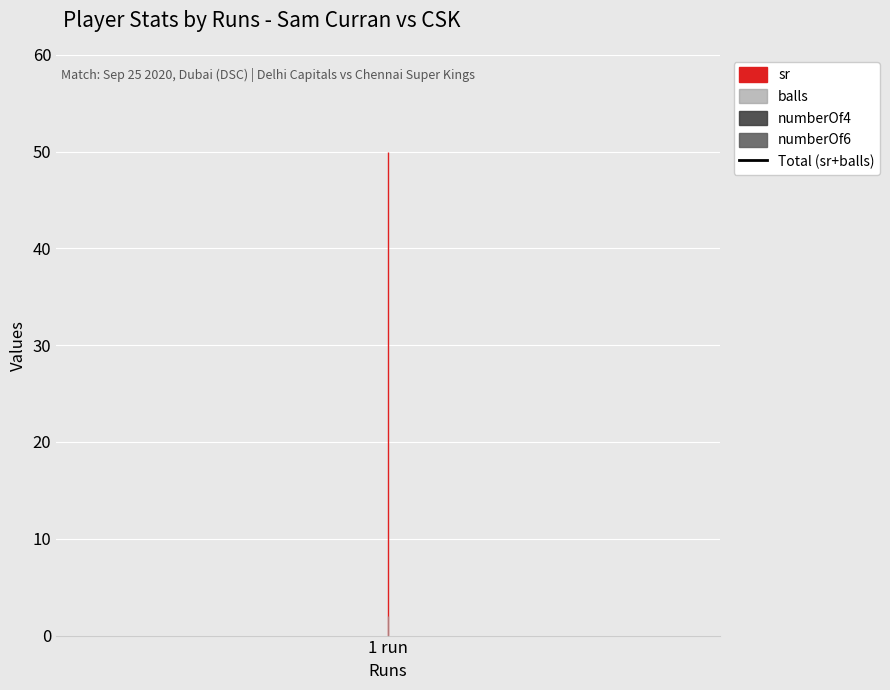

Where is numberOf6 nearest to the value 0?

1